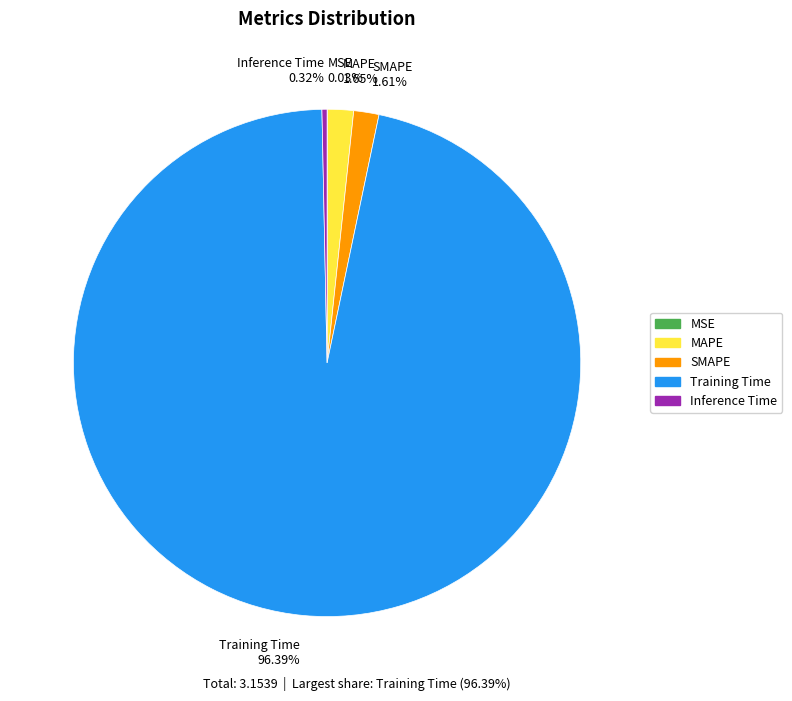

Which has a higher value, Inference Time or SMAPE?

SMAPE